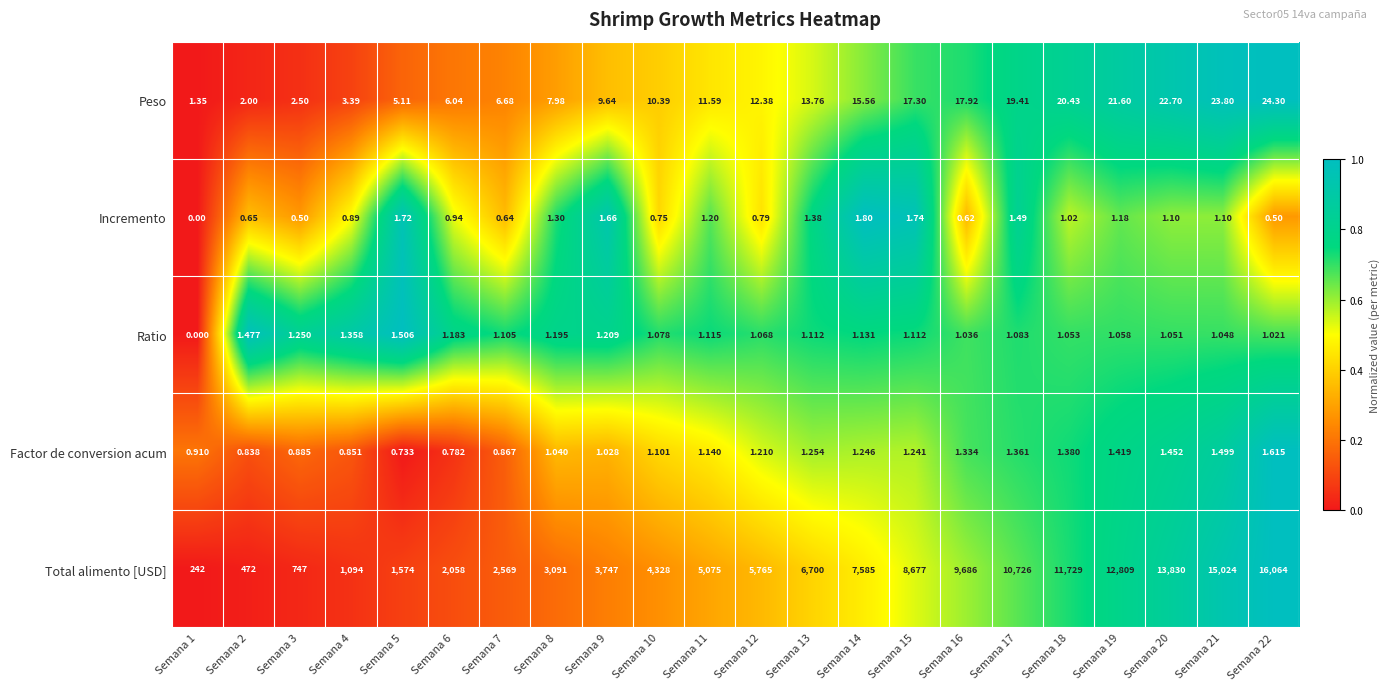

At Semana 2, list the series in order from largest to smallest.

Total alimento [USD], Peso, Ratio, Factor de conversion acum, Incremento